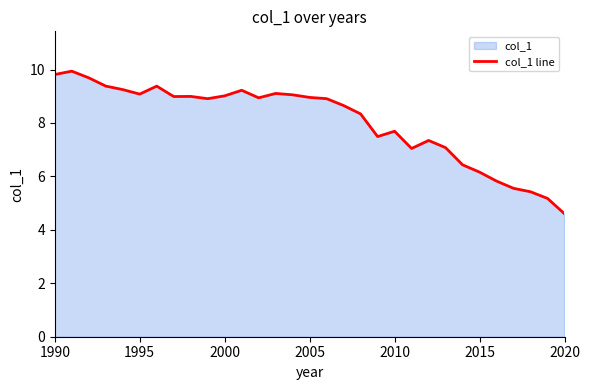

What is the change in value from 1990 to 1995?

-0.7